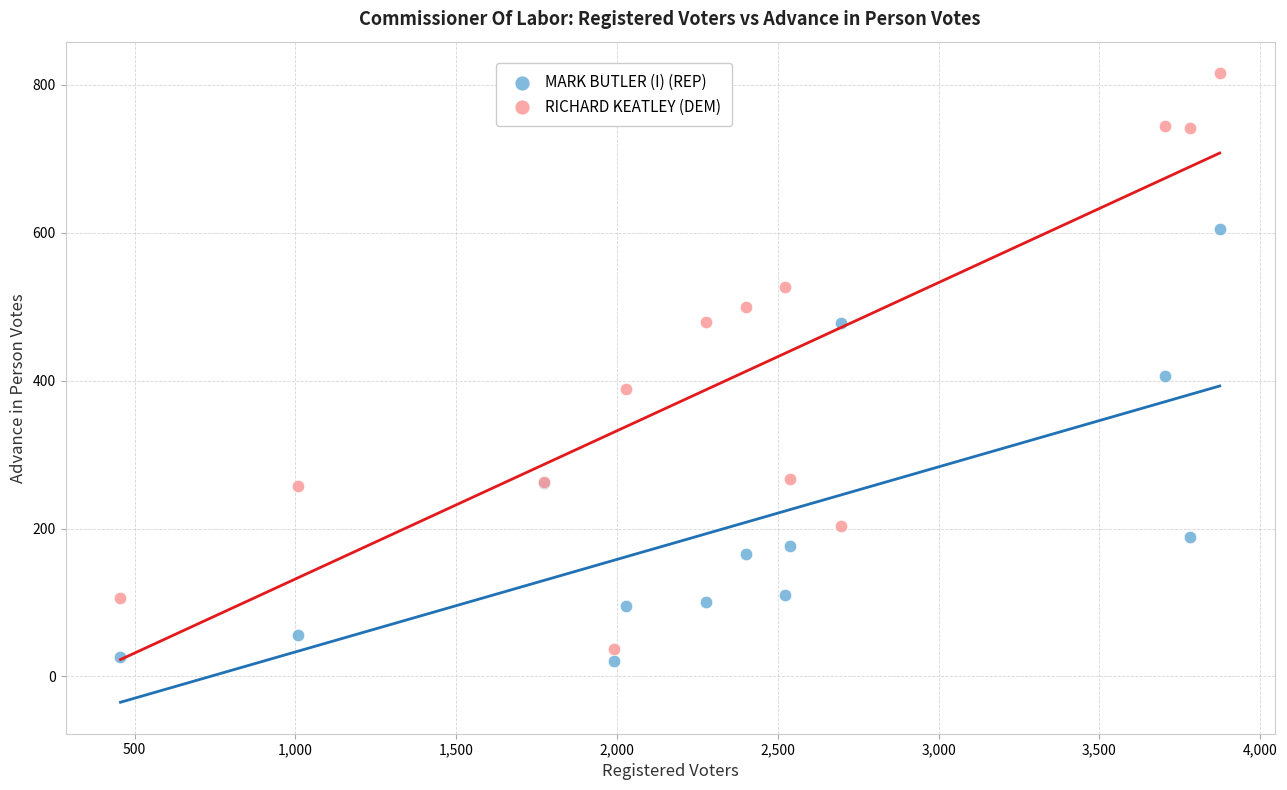

What are all the series names shown in the legend?

MARK BUTLER (I) (REP), RICHARD KEATLEY (DEM)